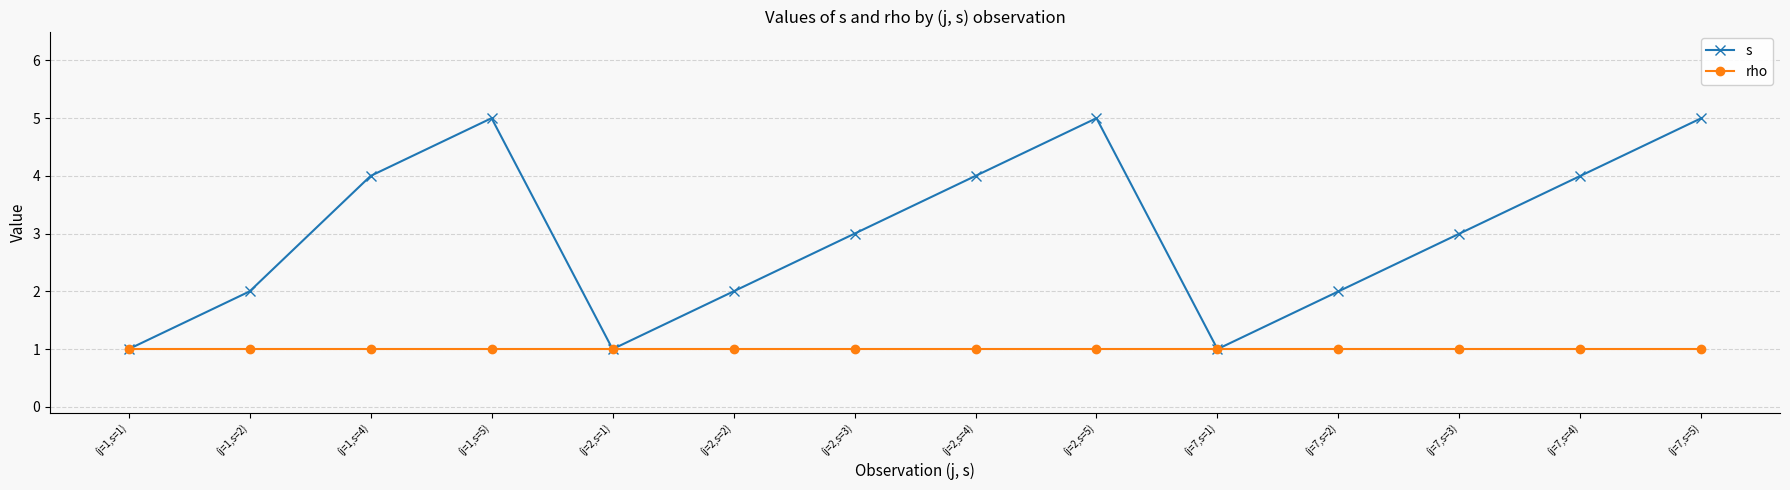

What is the value of the s point at the 8th from the left?

4